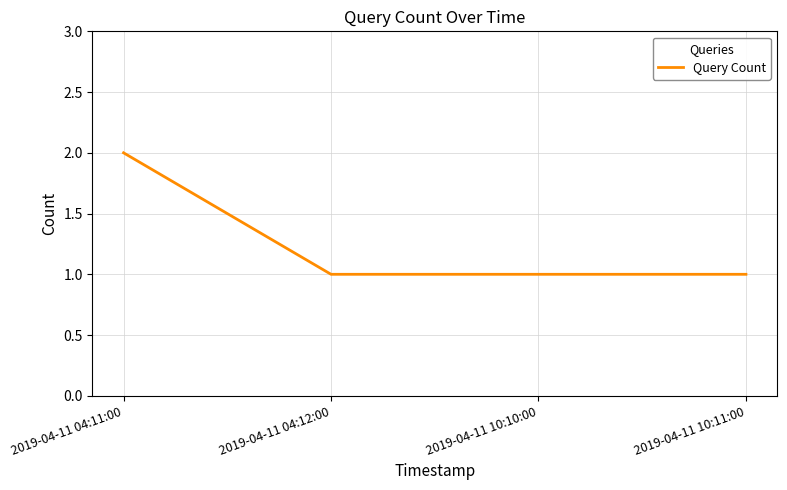

What is the change in value from 2019-04-11 04:11:00 to 2019-04-11 10:11:00?

-1